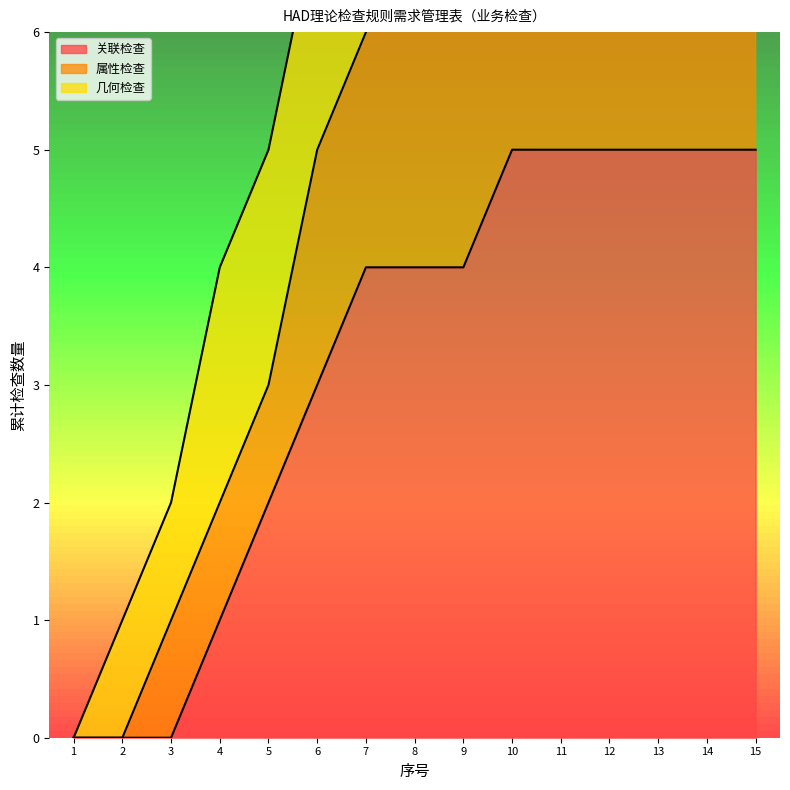

Is it true that 关联检查 equals -2 at 2?

False